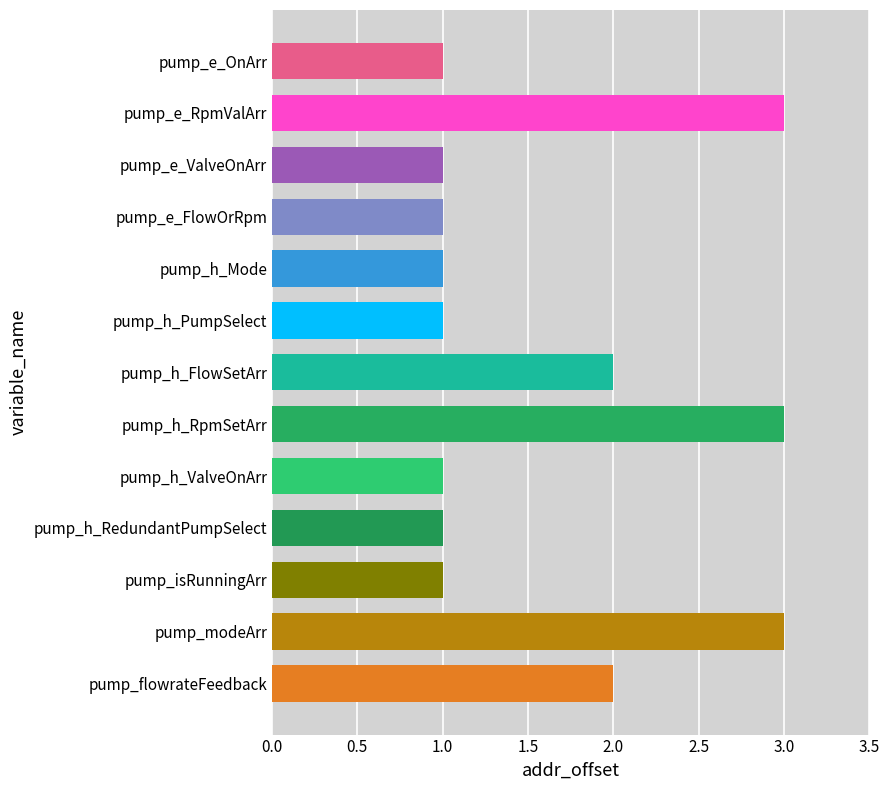

How many bars are there in total?

13